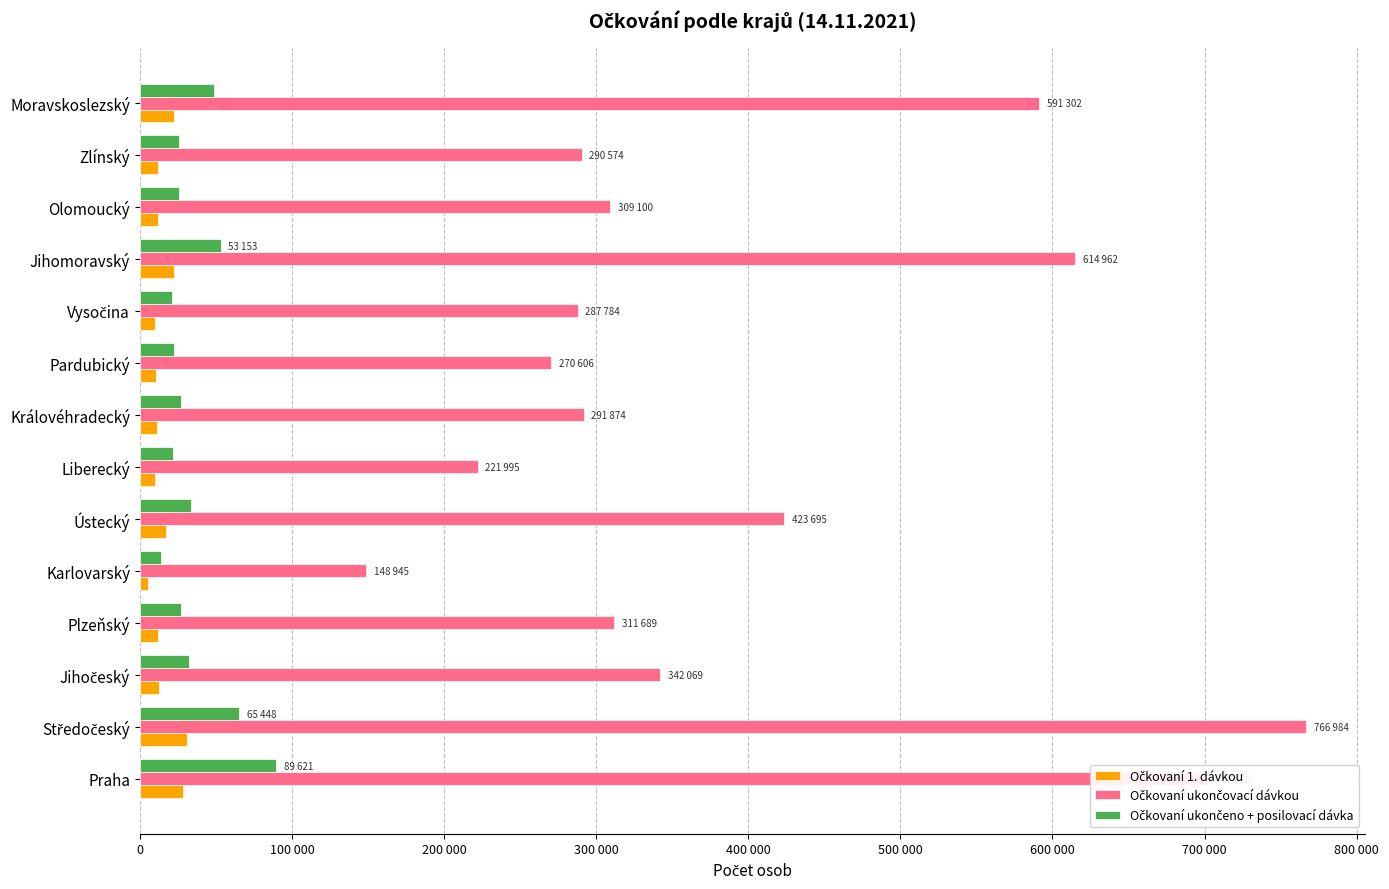

Which series has the largest range (max minus min)?

Očkovaní ukončovací dávkou